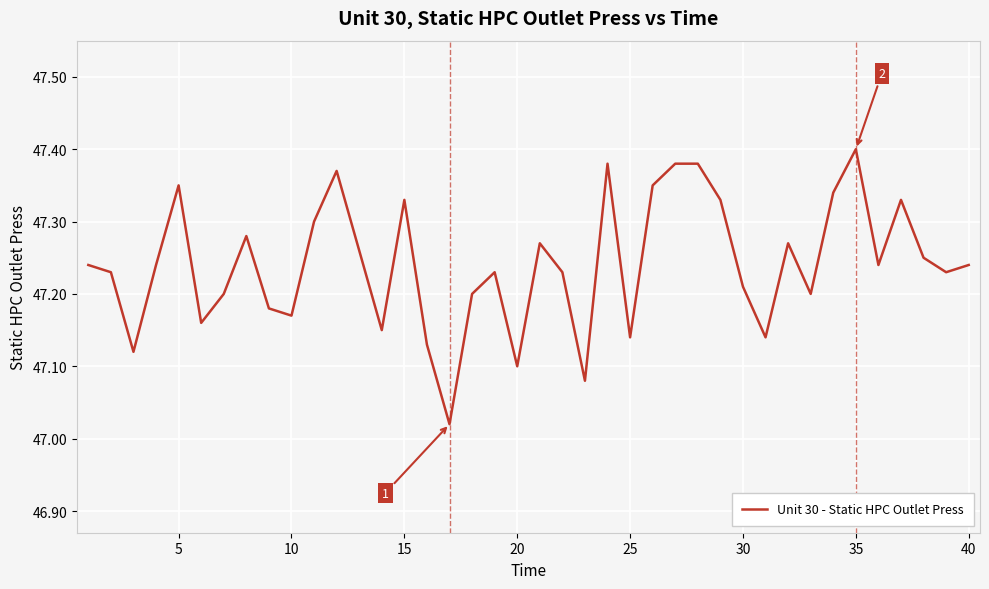

What is the difference between the maximum and minimum values?

0.4